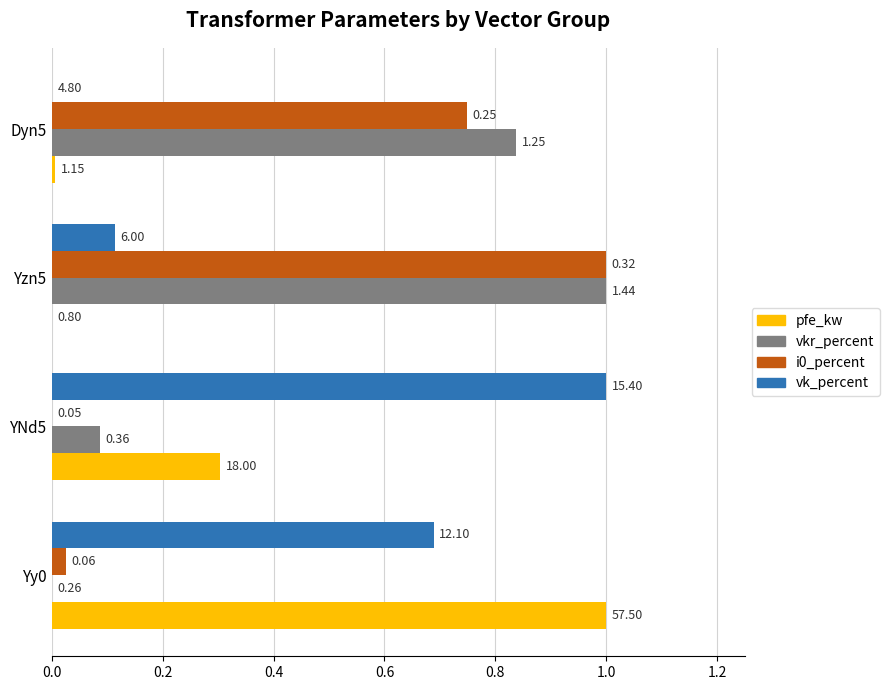

What are all the series names shown in the legend?

pfe_kw, vkr_percent, i0_percent, vk_percent